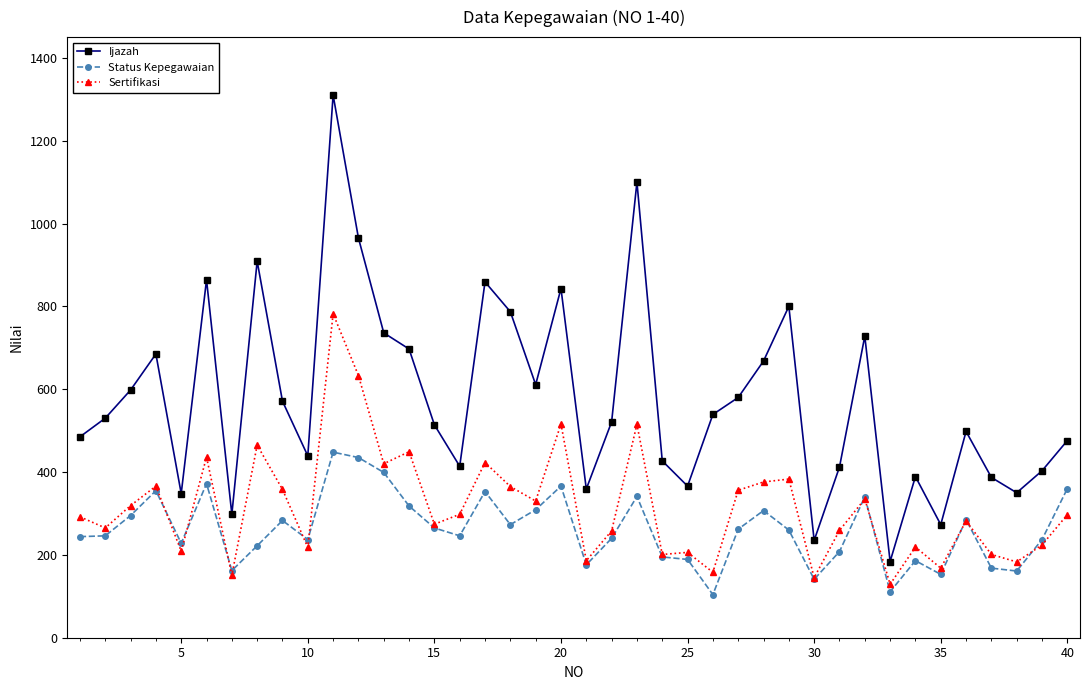

What is the lowest value of the Sertifikasi series?

129